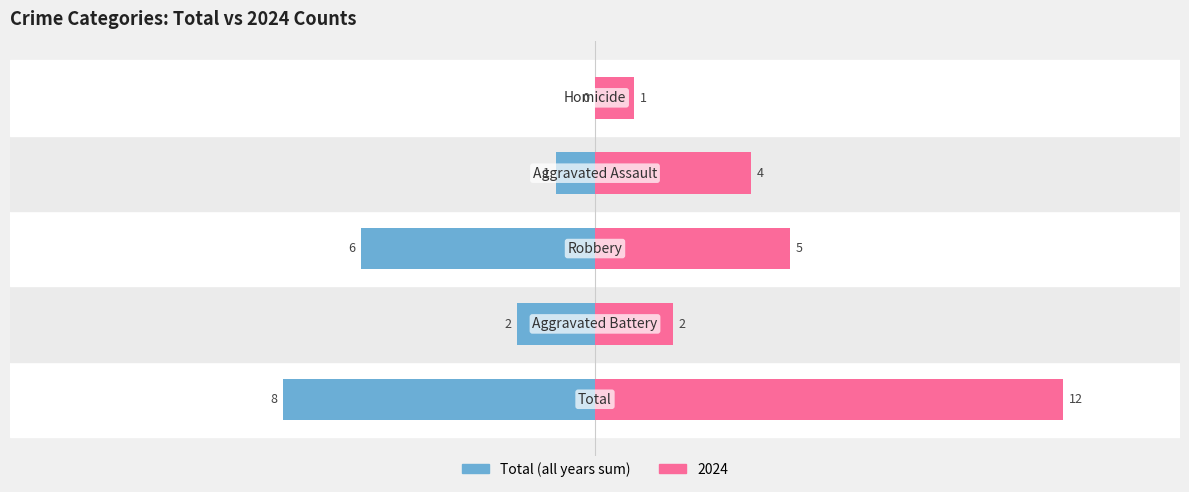

What is the difference between the maximum and minimum values?

8